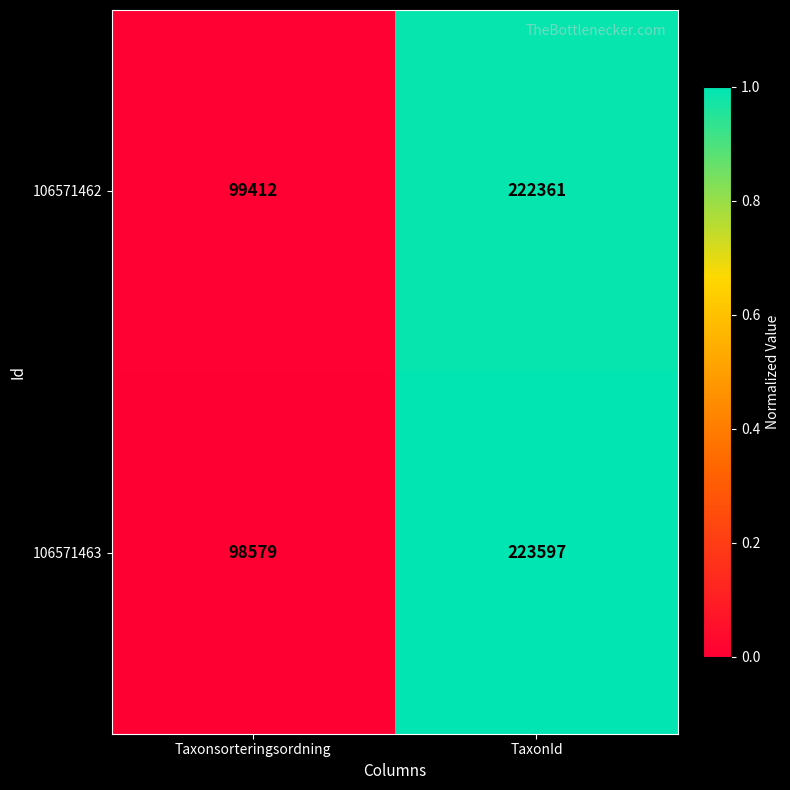

What is the greatest value displayed?

223597